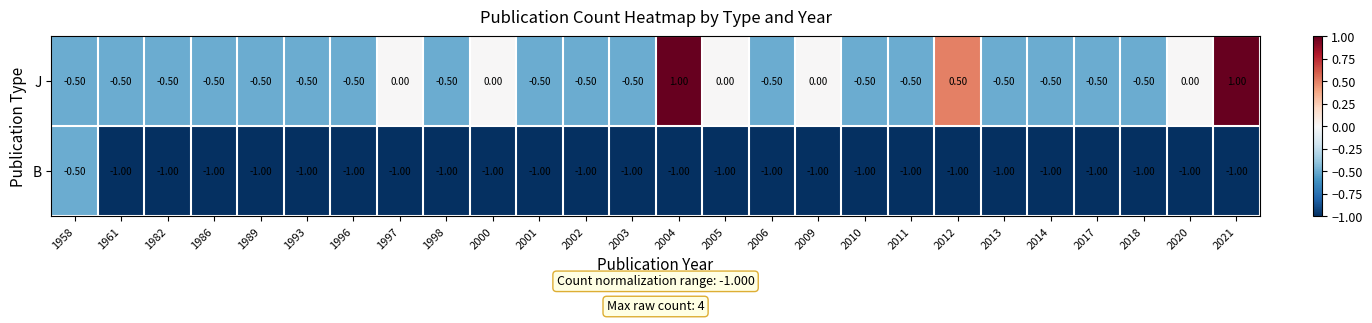

What is the difference between the maximum and second lowest values in the B series?

0.5